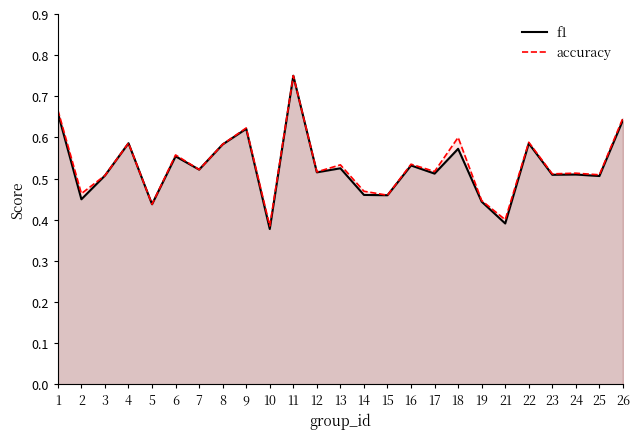

At which category is the sum across all series the highest?

11